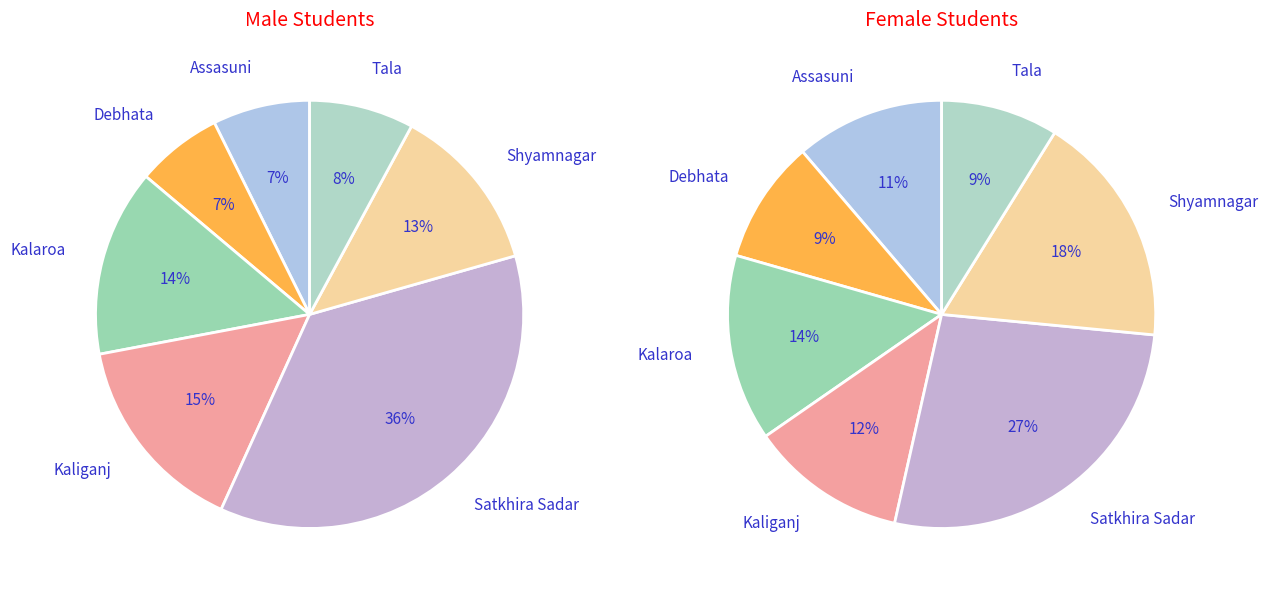

How much of the chart is everything except Tala?

92.1%